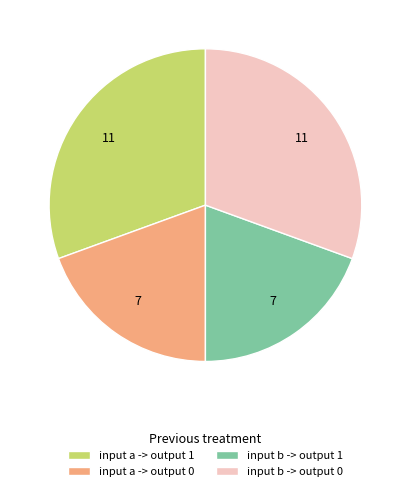

Combined, do input b -> output 1 and input a -> output 0 account for over 50%?

No